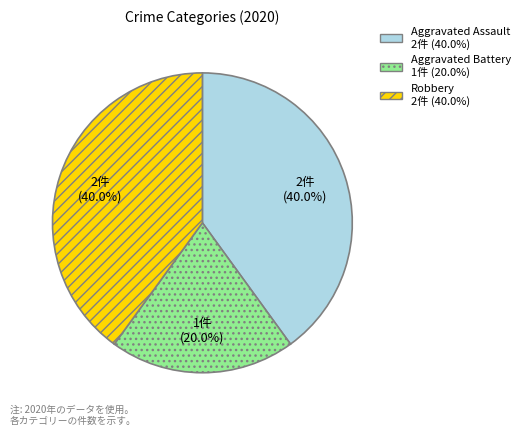

To the nearest percent, what is the difference between the largest and smallest slice percentages?

20%